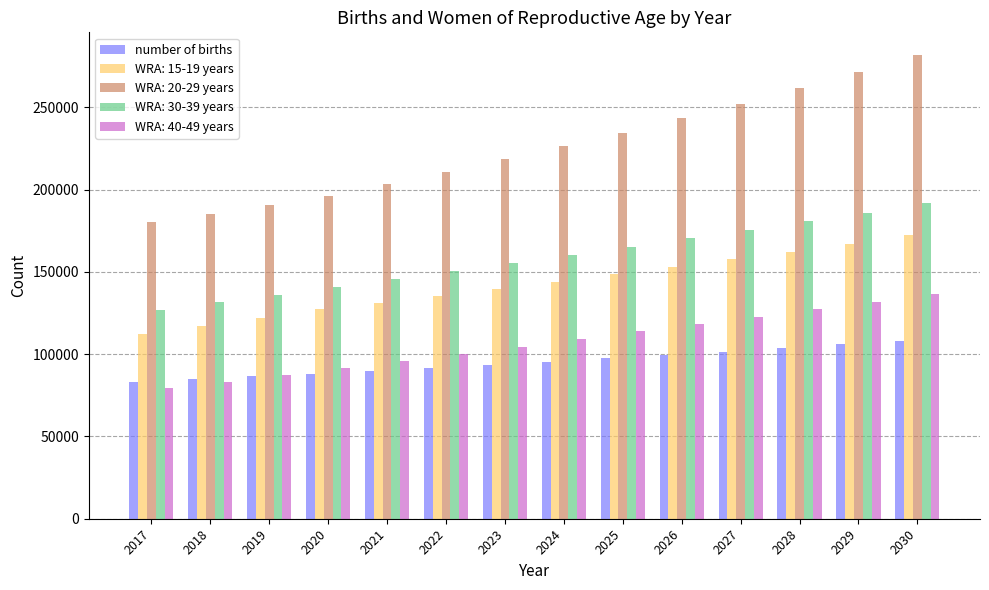

Are the bars horizontal?

No